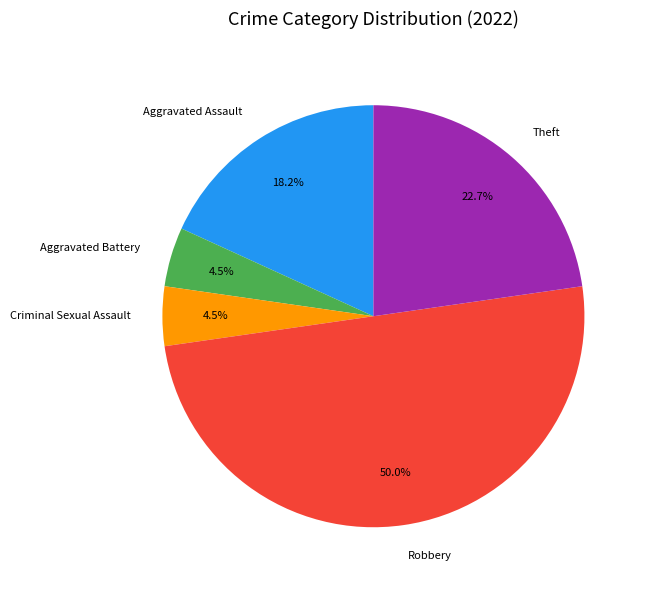

Is the sum of Criminal Sexual Assault and Aggravated Battery greater than half?

No